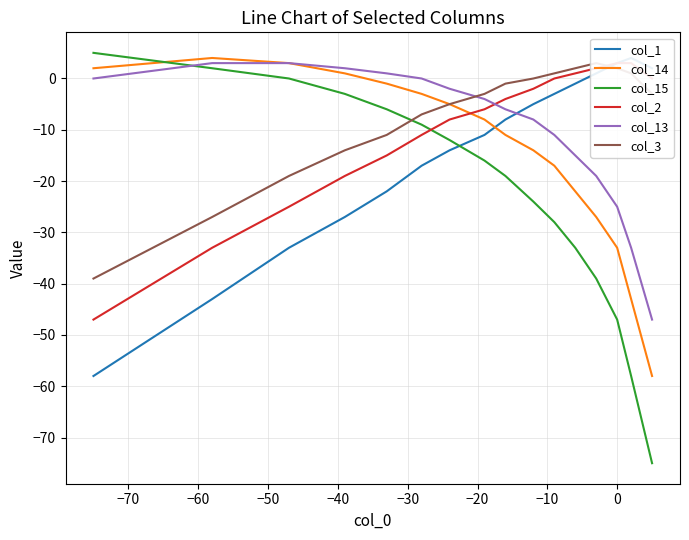

How many times do col_14 and col_1 cross each other?

1